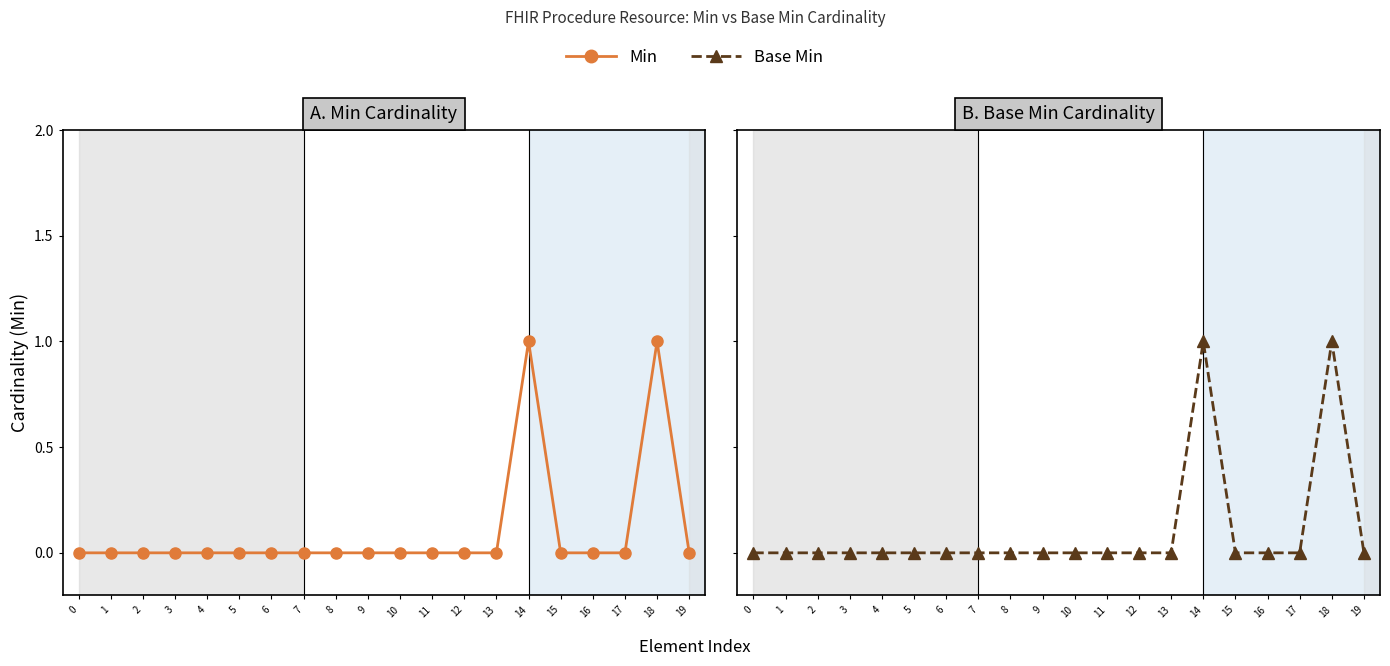

How many Base Min values are between 0 and 1?

20